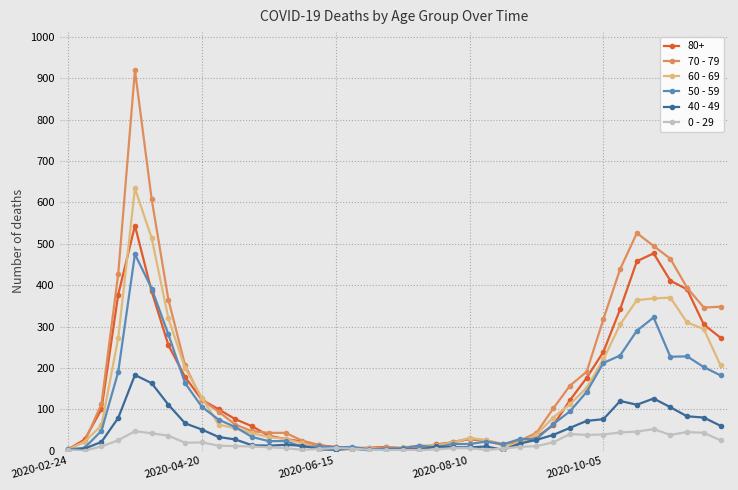

Which series has the largest range (max minus min)?

70 - 79